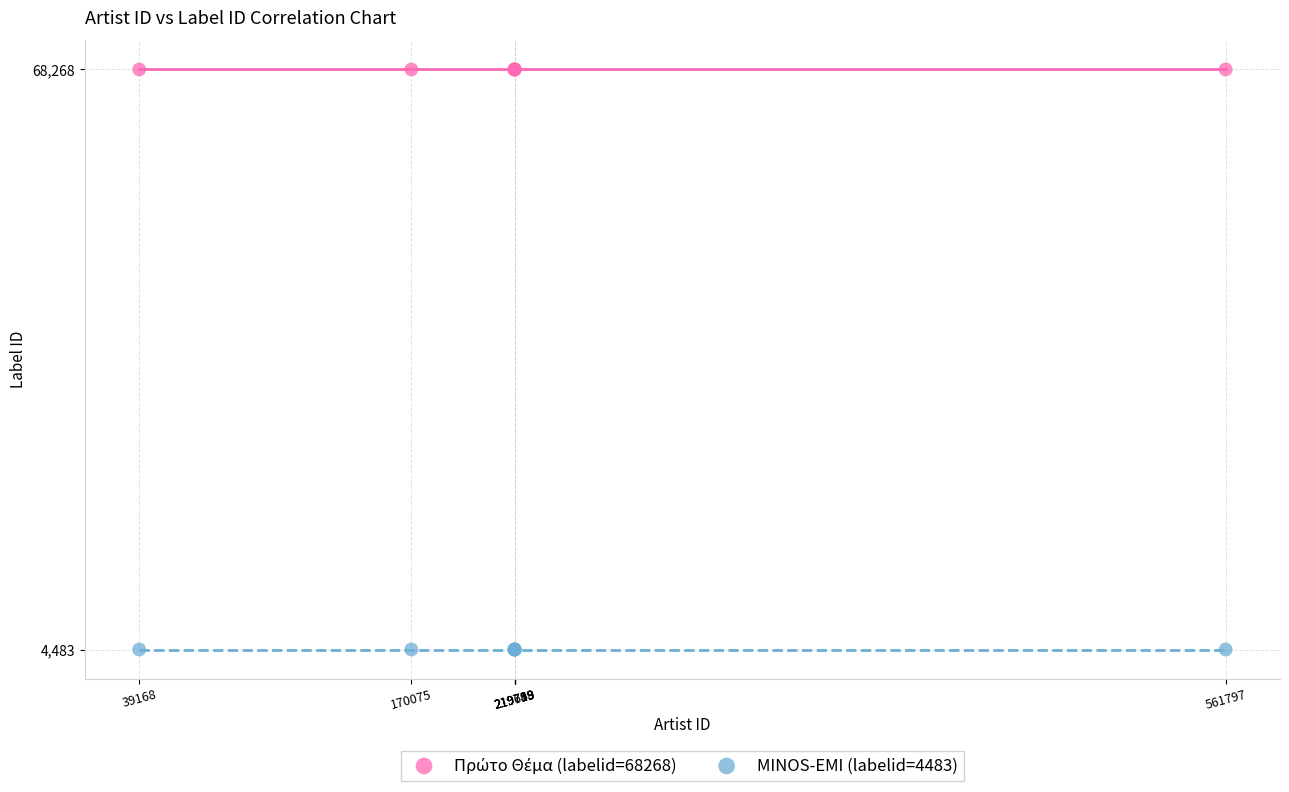

Which series contains the lowest Y value?

MINOS-EMI (labelid=4483)